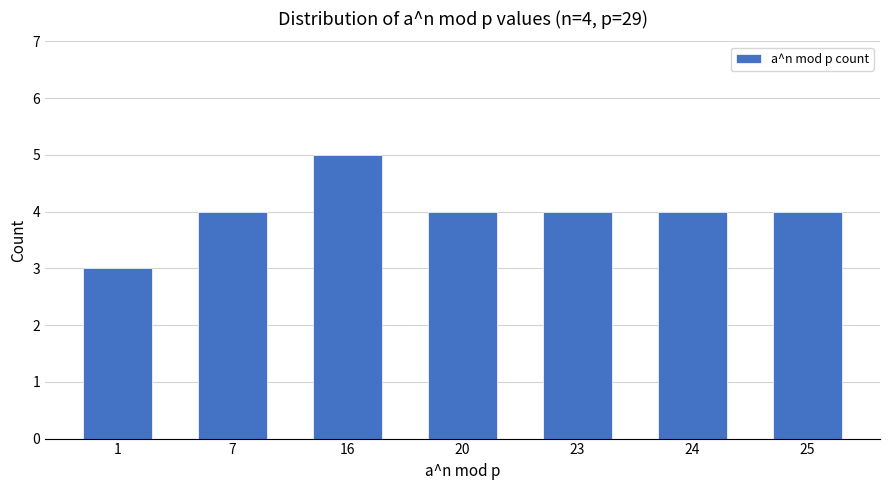

Reading left to right, what are all the values shown in this chart?

1=3	7=4	16=5	20=4	23=4	24=4	25=4